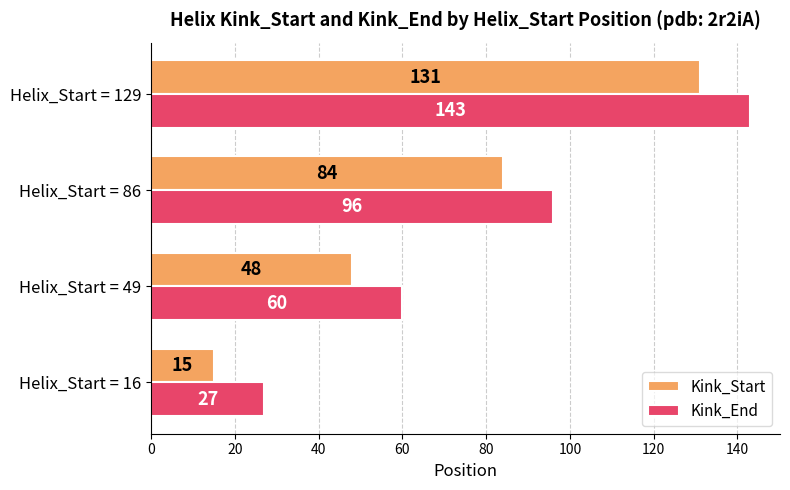

Where is Kink_End nearest to the value 85?

Helix_Start = 86